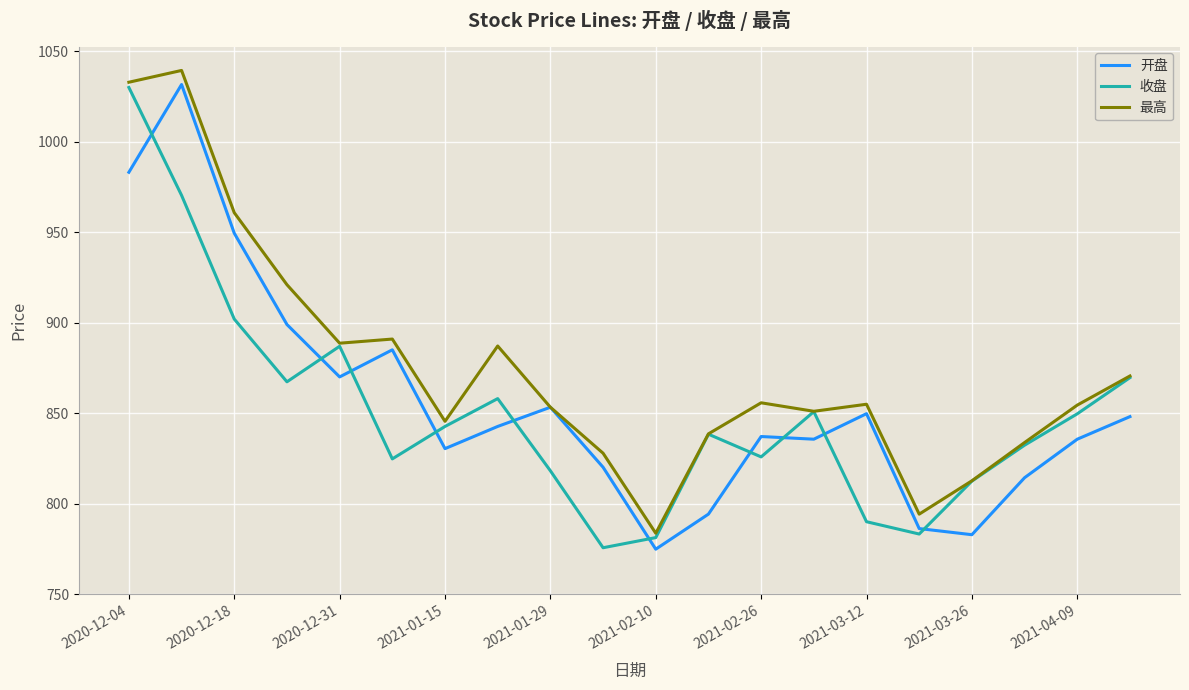

Which series has the largest total across all categories?

最高